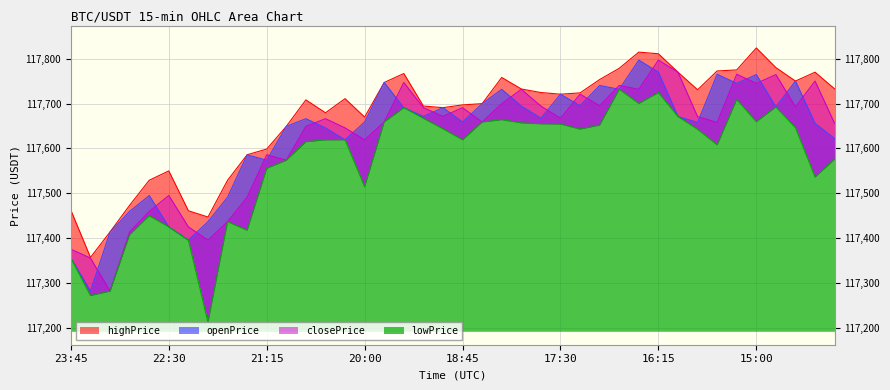

What is the difference between the maximum and minimum values in the closePrice series?

515.7